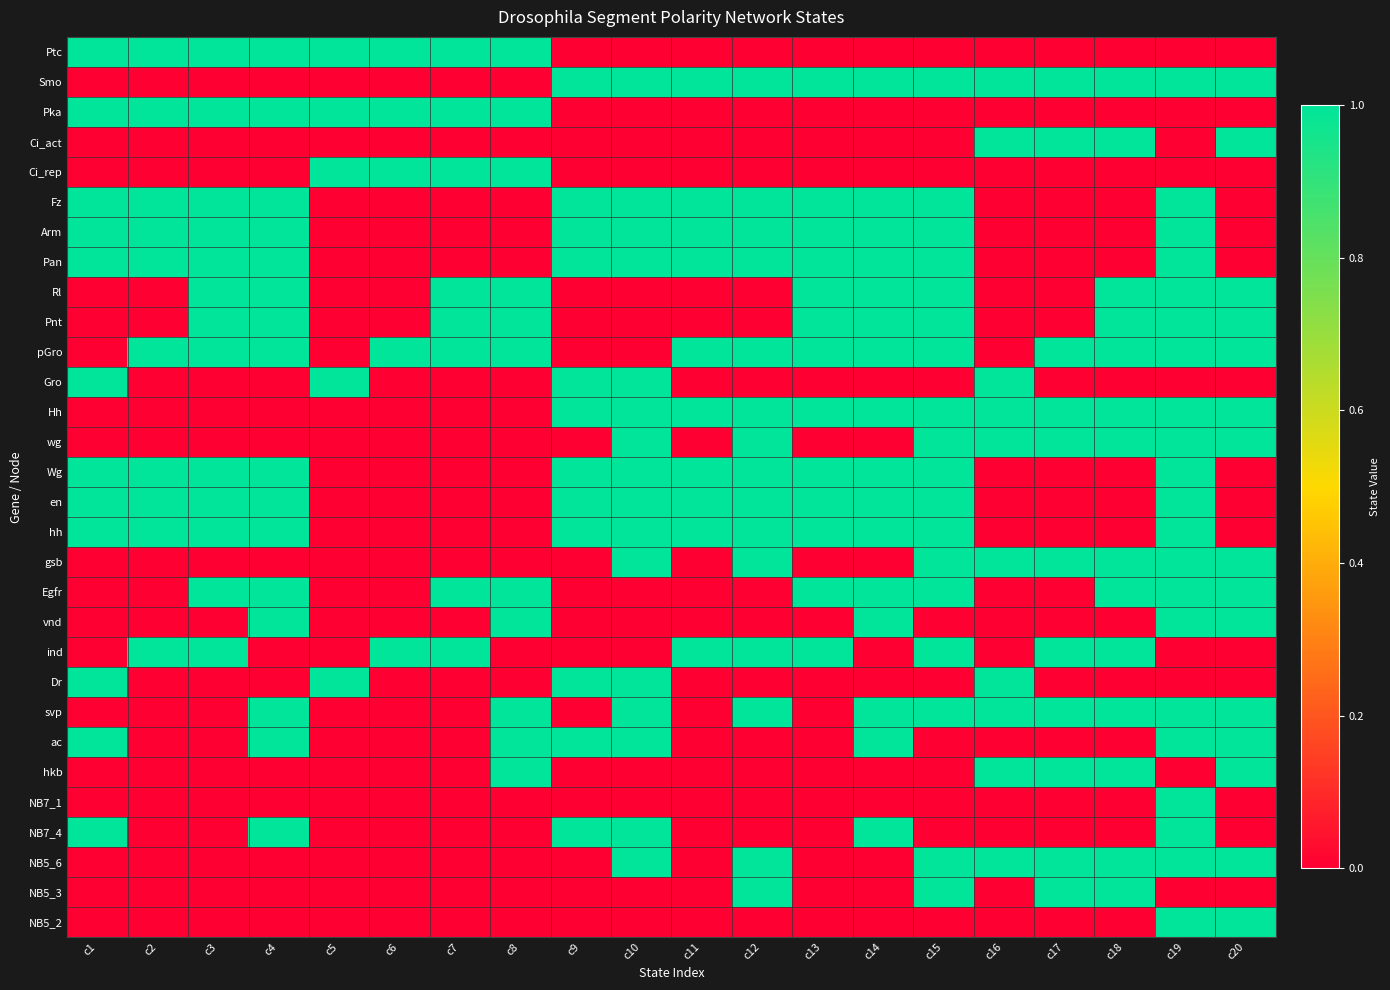

Between c3 and c20, which is larger?

c3